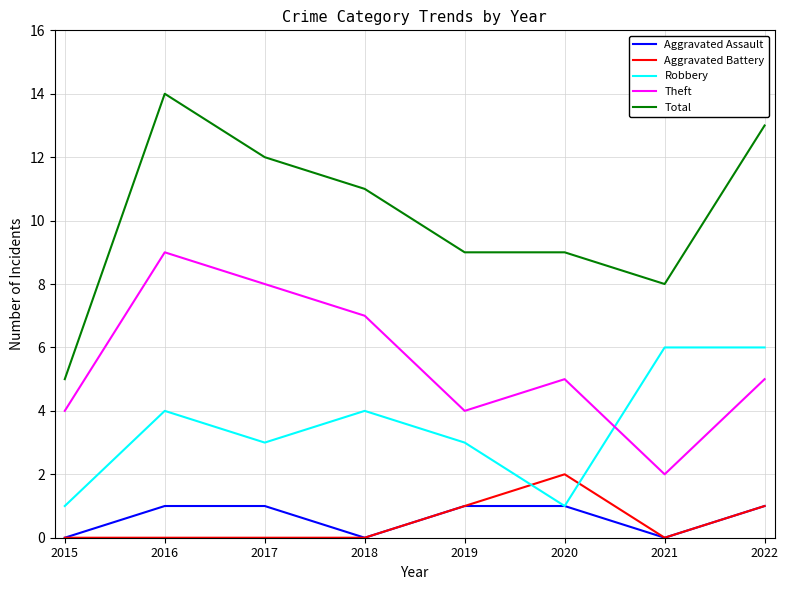

What is the difference between the maximum and minimum values in the Aggravated Assault series?

1